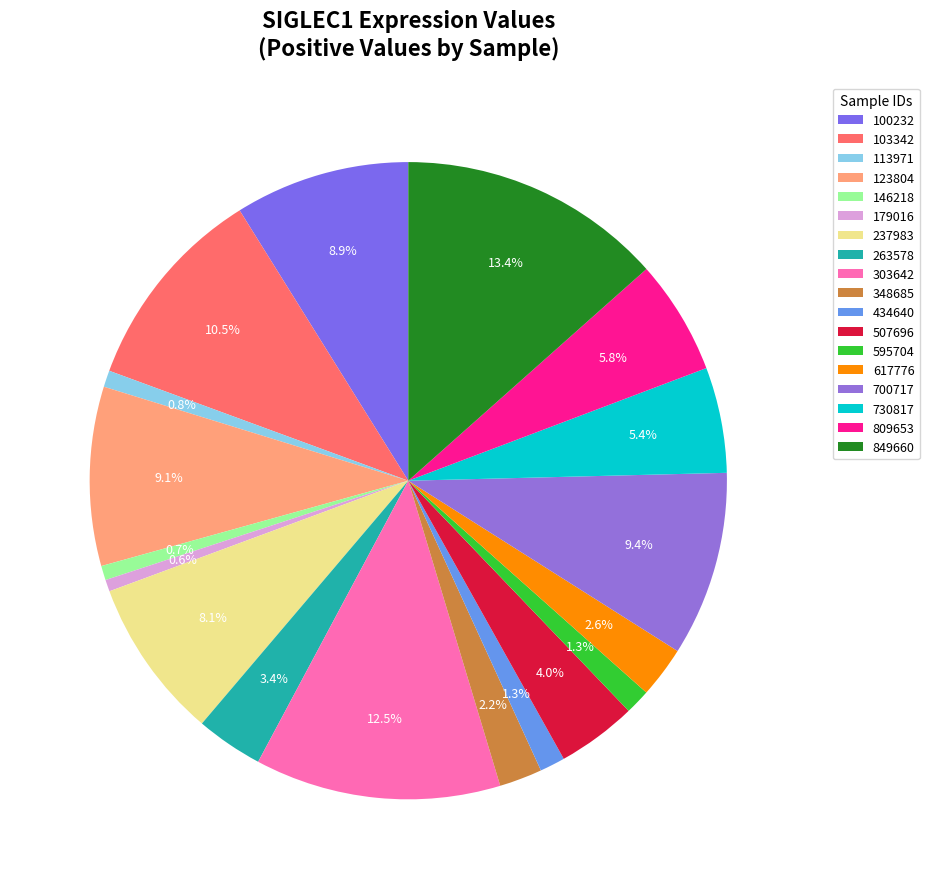

What percentage is the 263578 slice, to the nearest percent?

3%